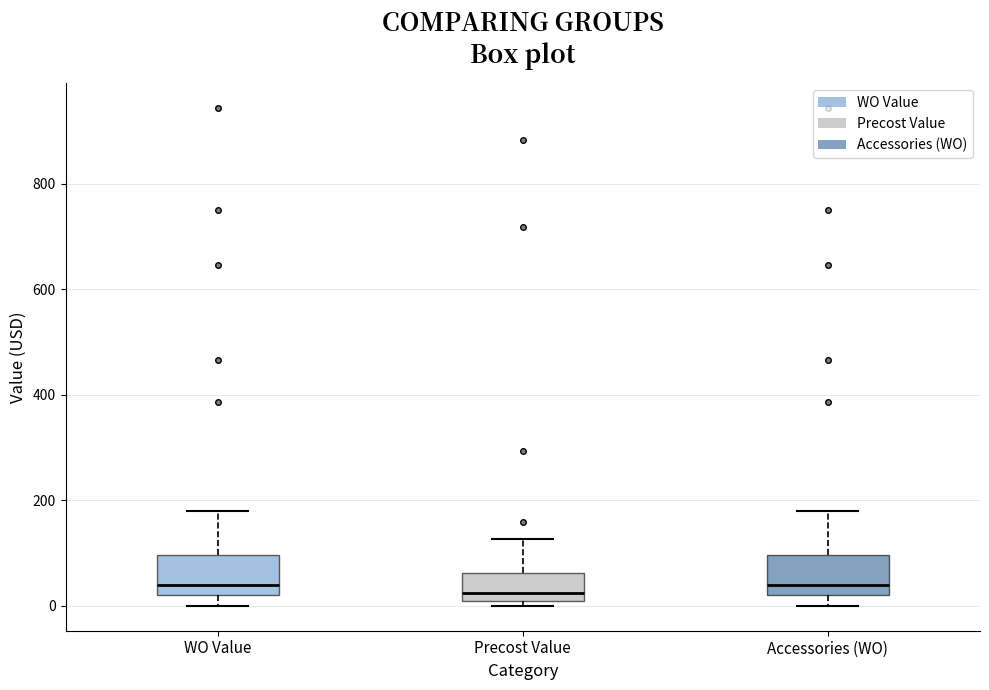

Reading left to right, transcribe this box plot: for each box, give where its median line is, the range the box spans, and where its two whiskers end, as read against the y-axis. The values are not printed on the chart, so give them approximately, as read against the axis.

WO Value: median 40, box 20 to 100, whiskers 0 to 180
Precost Value: median 20, box 0 to 60, whiskers 0 (just below the box's lower edge) to 120
Accessories (WO): median 40, box 20 to 100, whiskers 0 to 180